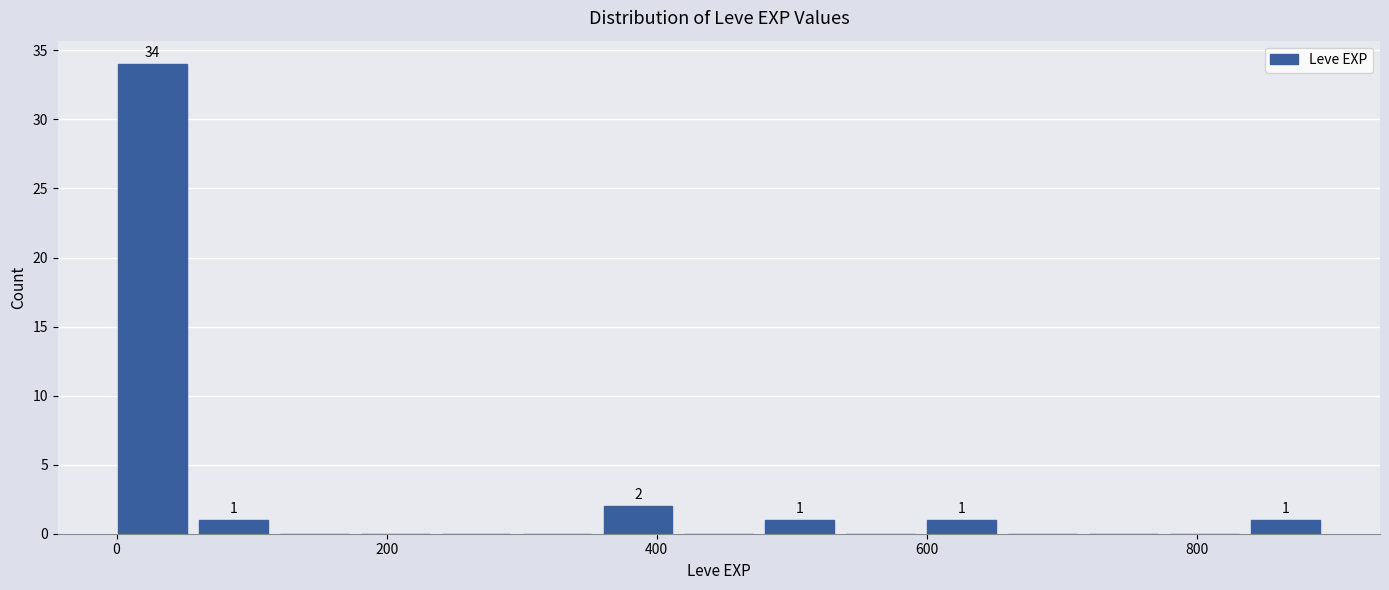

Read against the x-axis, roughly where is the centre of the tallest bar?

20